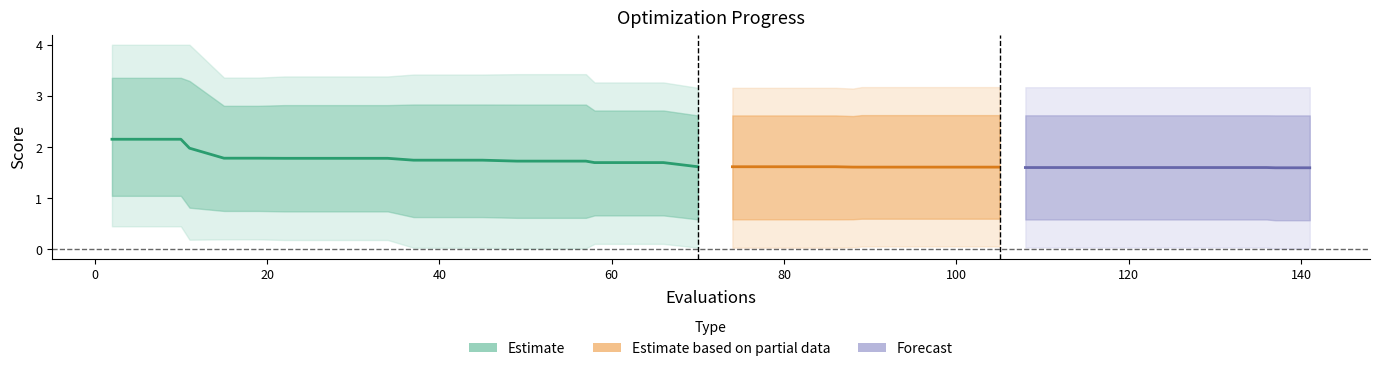

Is the value of best at 89 greater than the value of worst at 136?

No